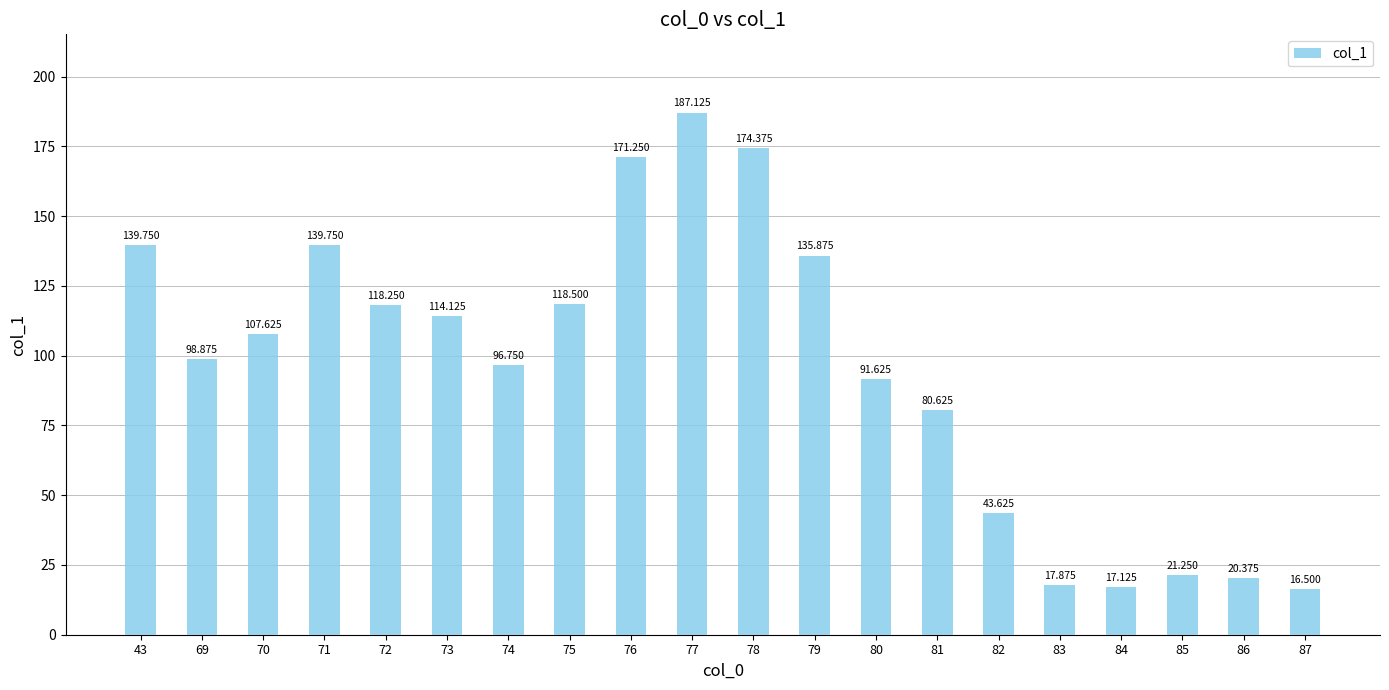

Count the number of data series in this chart.

1